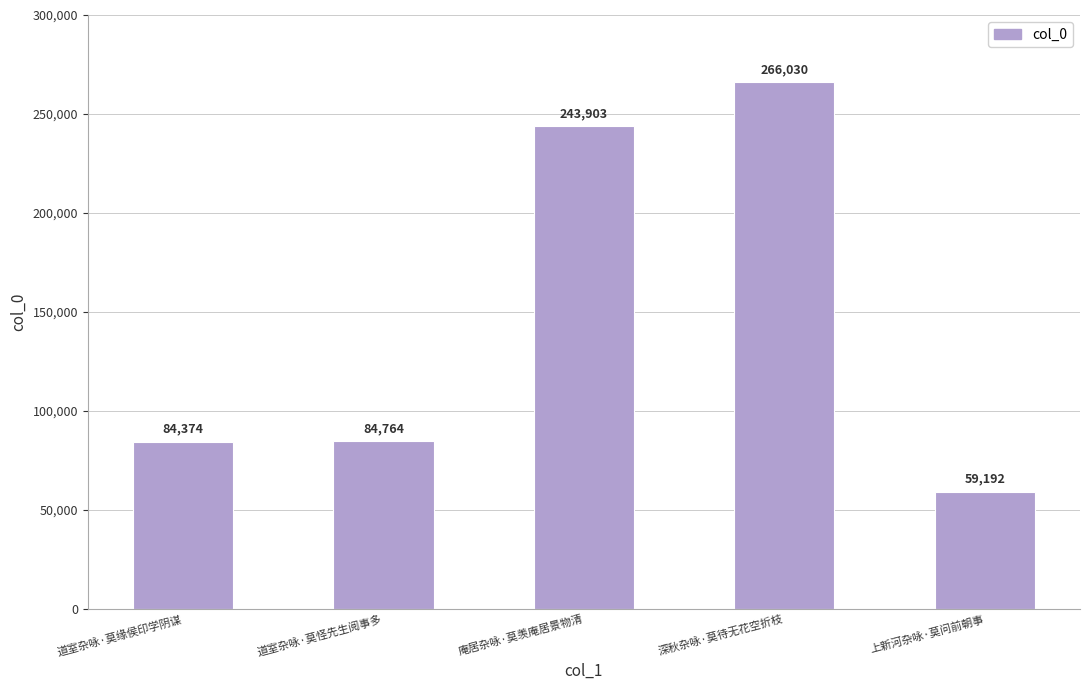

Reading left to right, list all the values displayed in this chart.

道室杂咏·莫缘侯印学阴谋=84374	道室杂咏·莫怪先生阅事多=84764	庵居杂咏·莫羡庵居景物清=243903	深秋杂咏·莫待无花空折枝=266030	上新河杂咏·莫问前朝事=59192